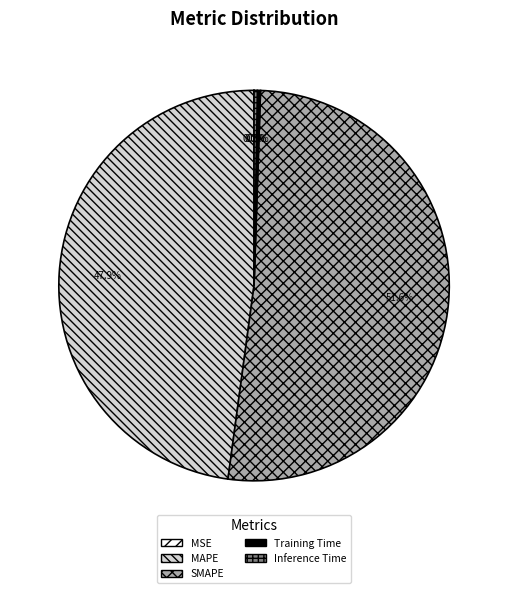

What is the ratio of the value at MAPE to the value at SMAPE?

0.9